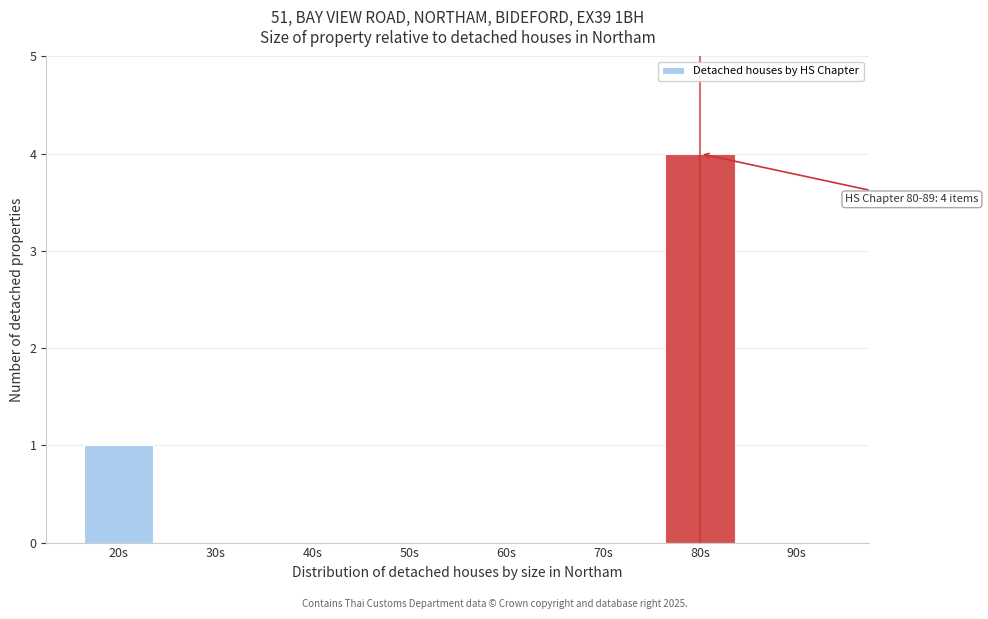

Reading left to right, list all the values displayed in this chart.

20s=1	30s=0	40s=0	50s=0	60s=0	70s=0	80s=4	90s=0